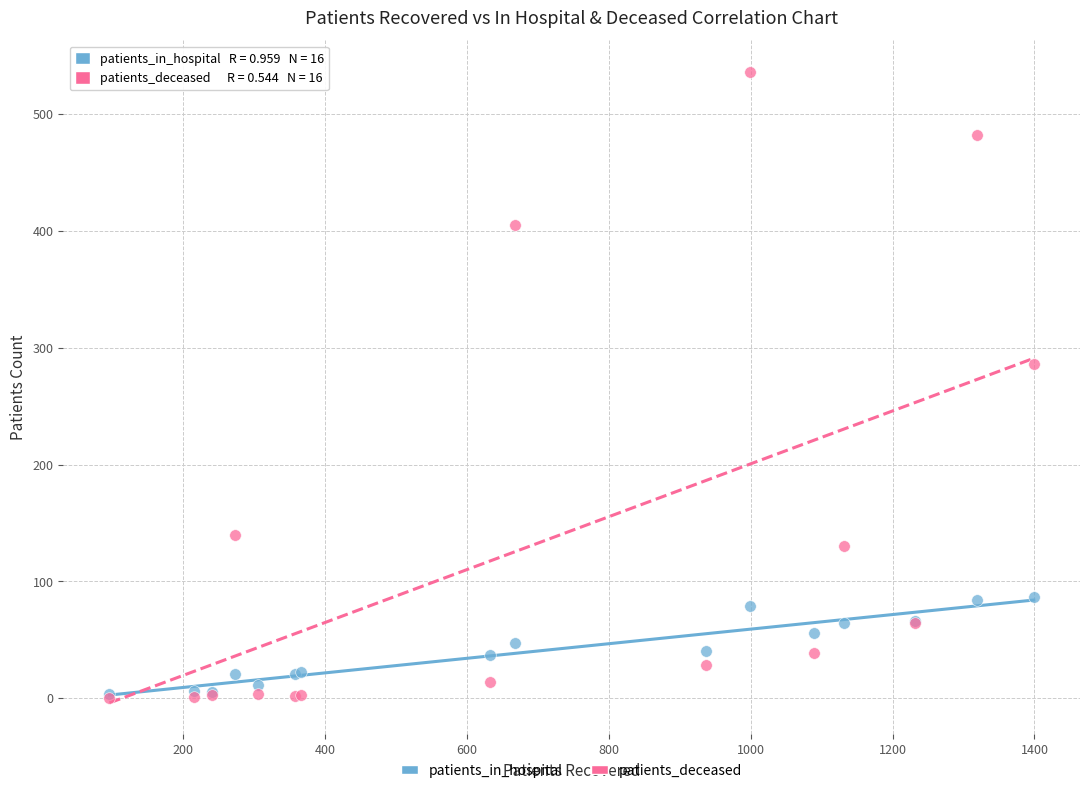

In the patients_deceased series, what Y value is closest to 268?

286